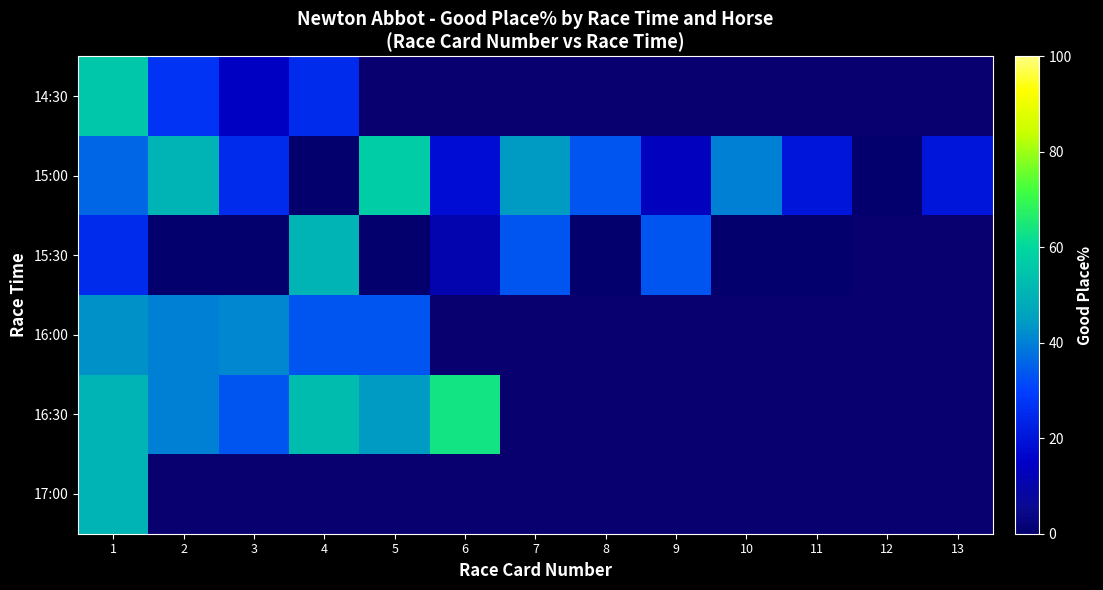

Read the 15:00 value at 1.

36.0